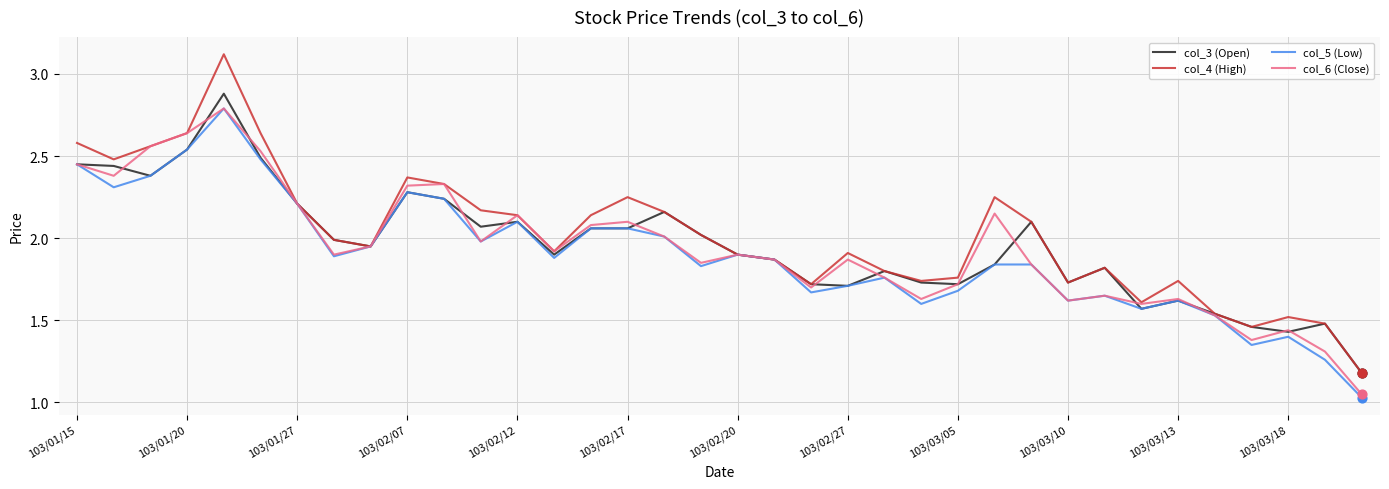

Which series has the widest spread of values?

col_4 (High)